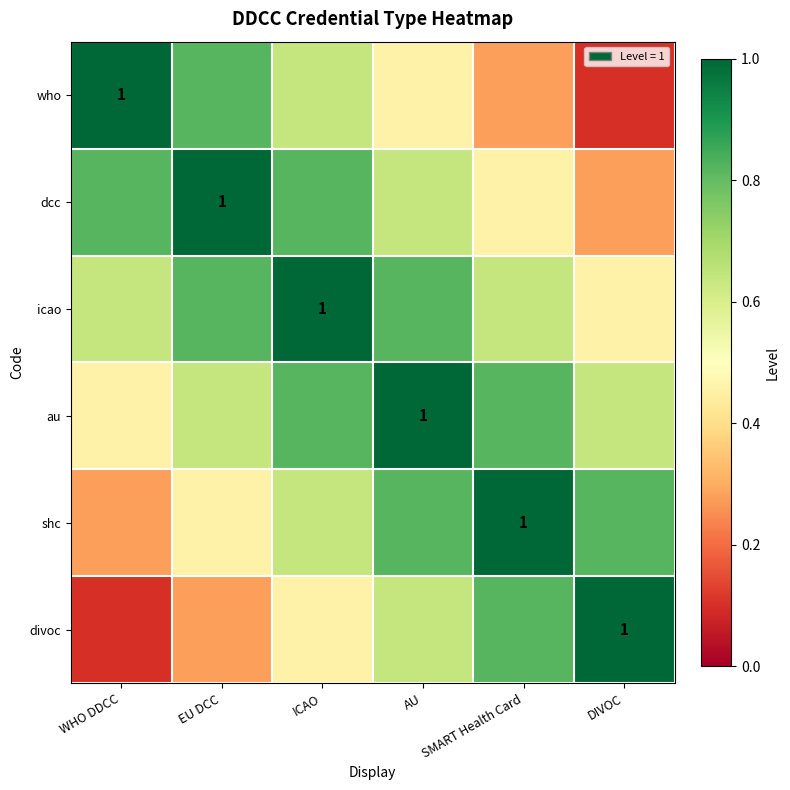

What is the highest value of the au series?

1.0